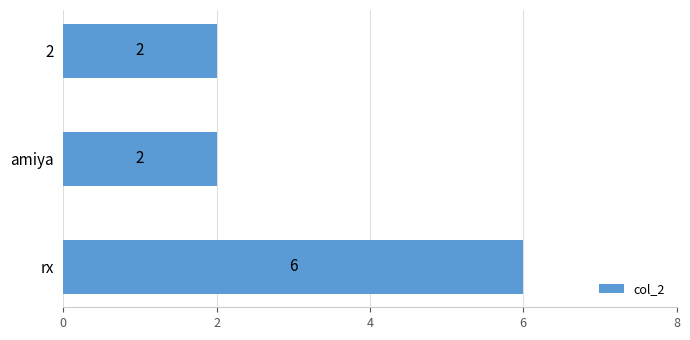

Reading top to bottom, extract all data points from this chart.

2	2	6